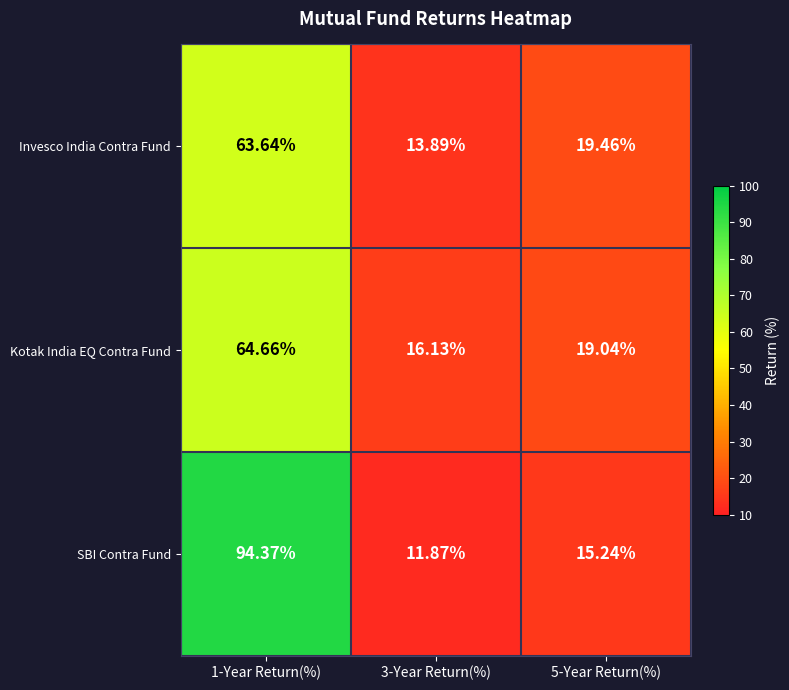

What is the minimum value shown in the chart?

11.9